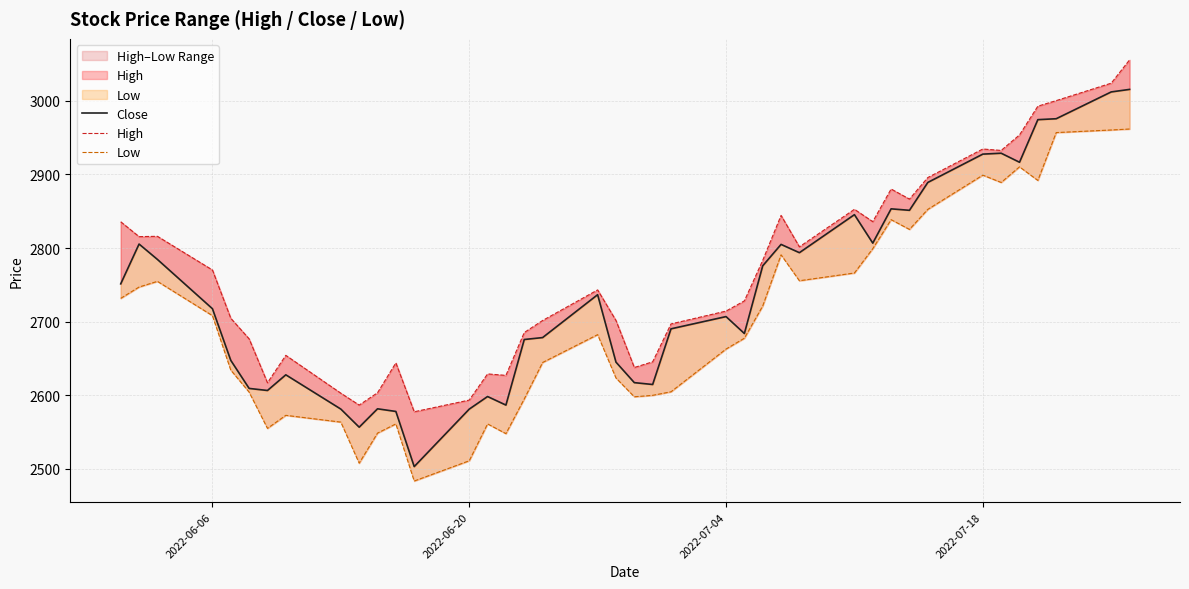

Which series has the largest total across all categories?

High